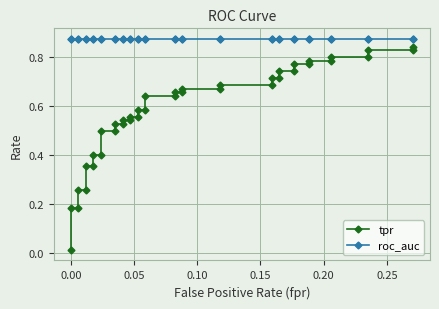

What is the value of the roc_auc point at the 27th from the left?

0.9